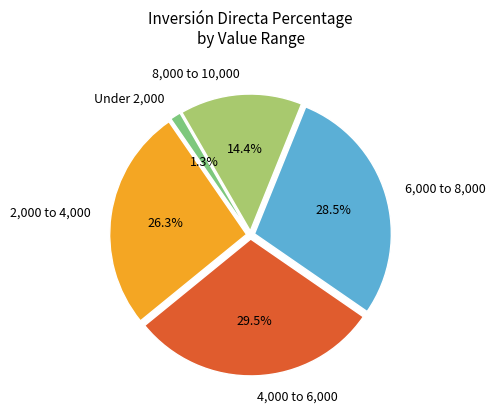

Is there a majority slice in this chart?

No